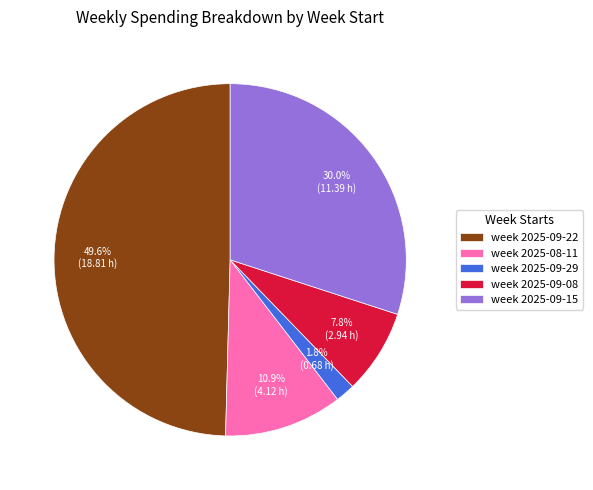

True or false: week 2025-09-29 accounts for 2% of the total.

True